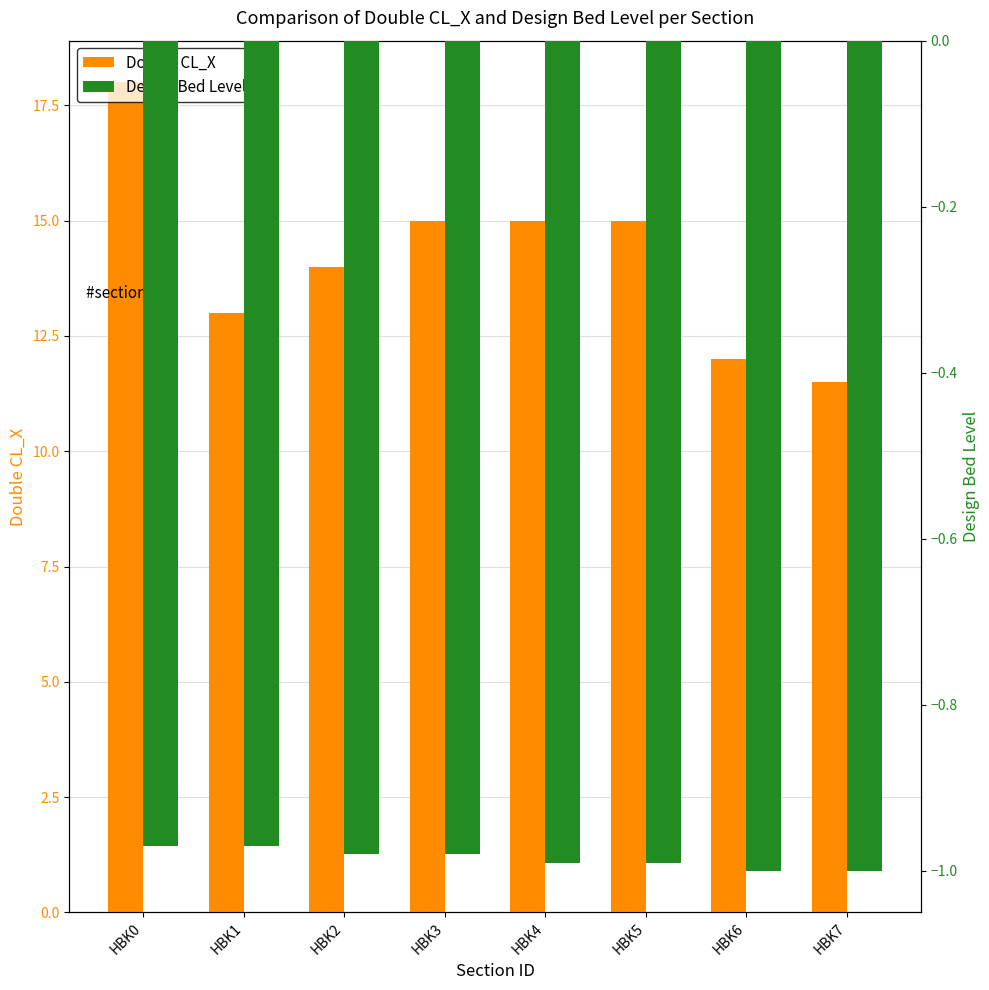

Which category has the highest value in the Double CL_X series?

HBK0